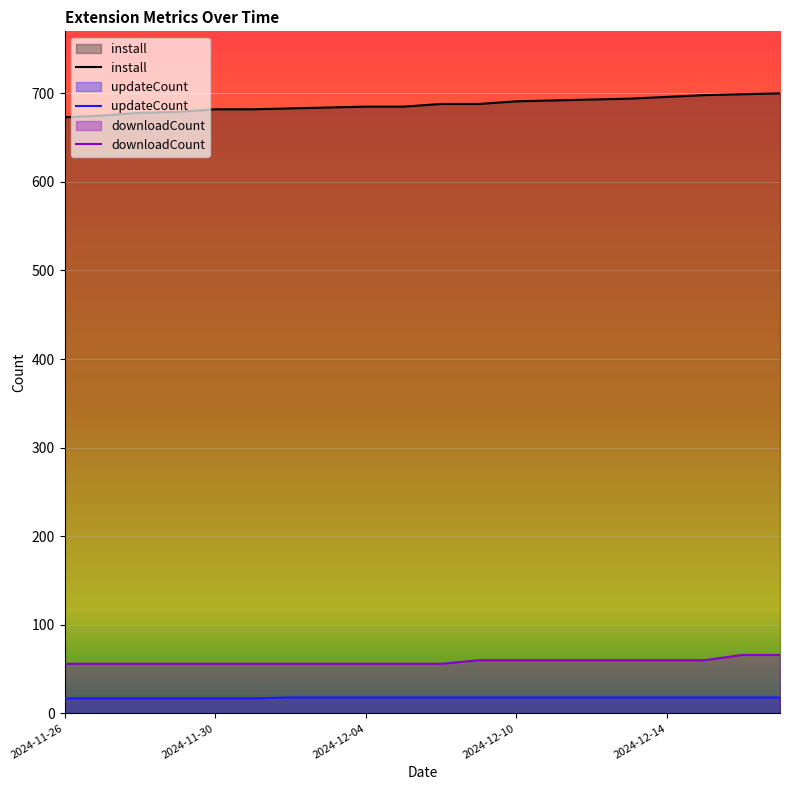

How many categories are shown in the chart?

20